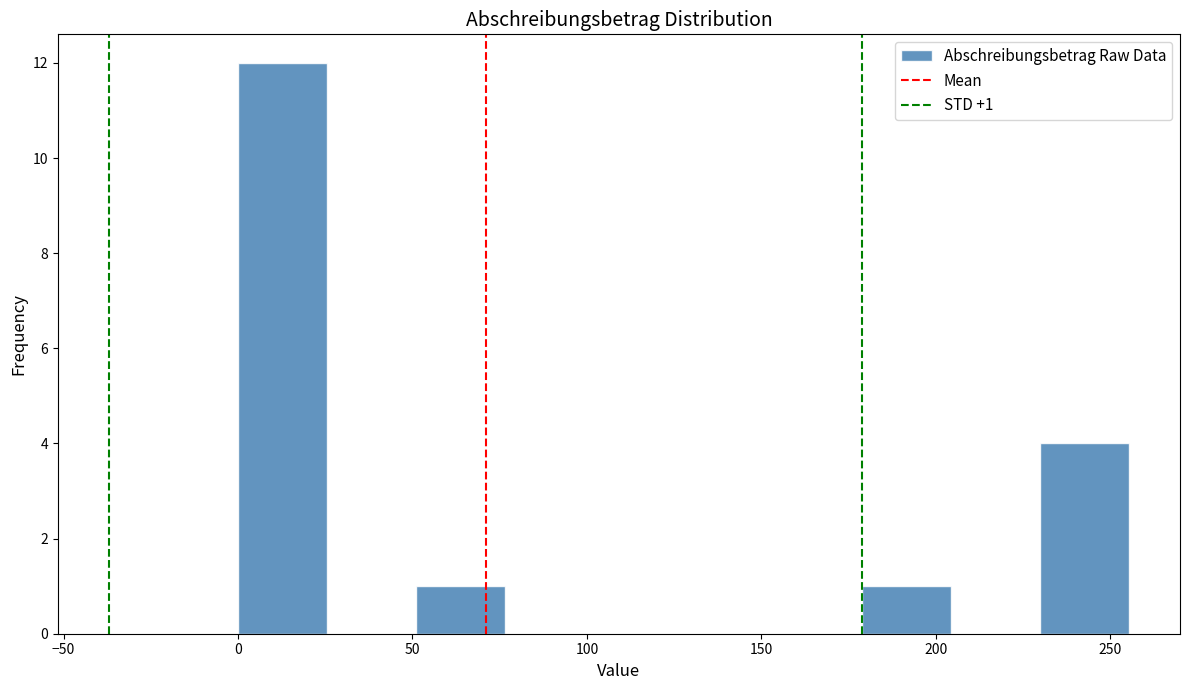

Which range on the x-axis has the tallest bar?

0 to 25